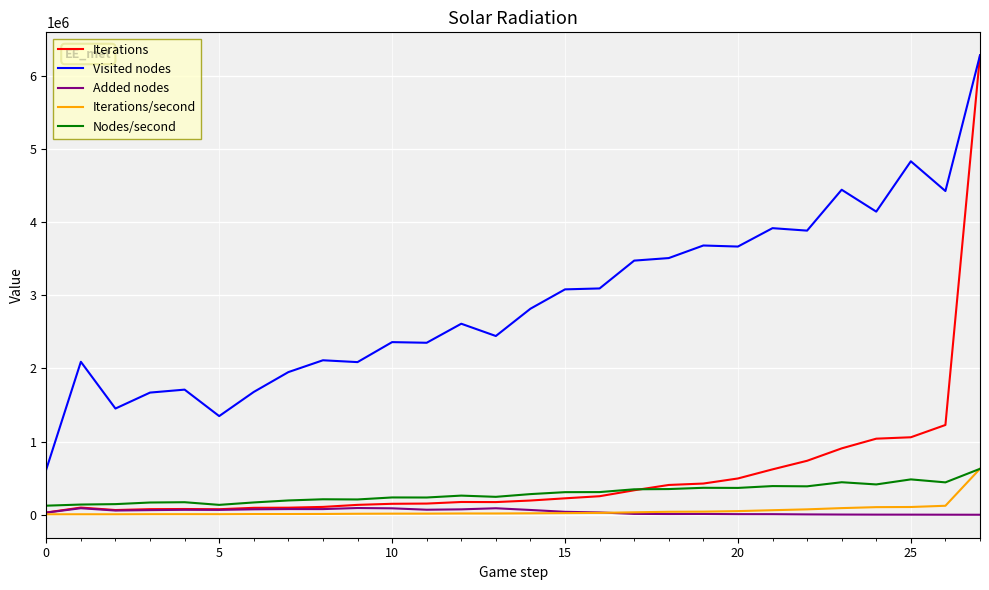

What is the maximum value shown in the chart?

6275882.0